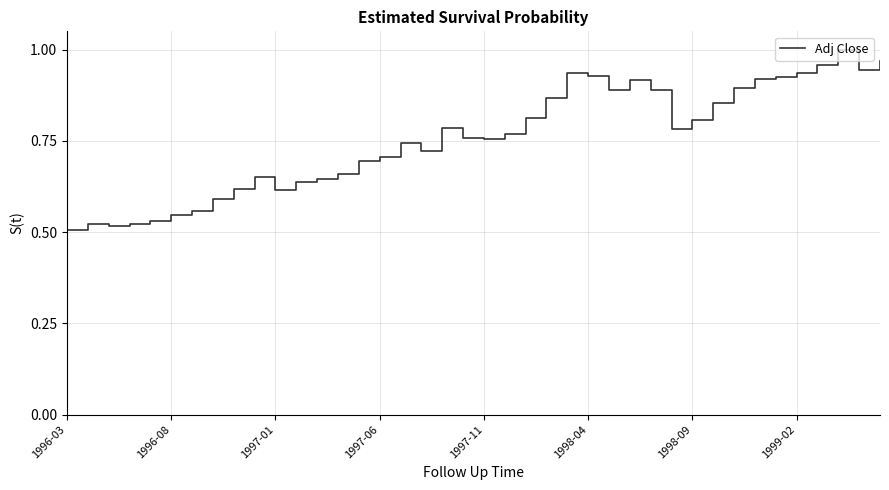

What is the minimum value shown in the chart?

0.5